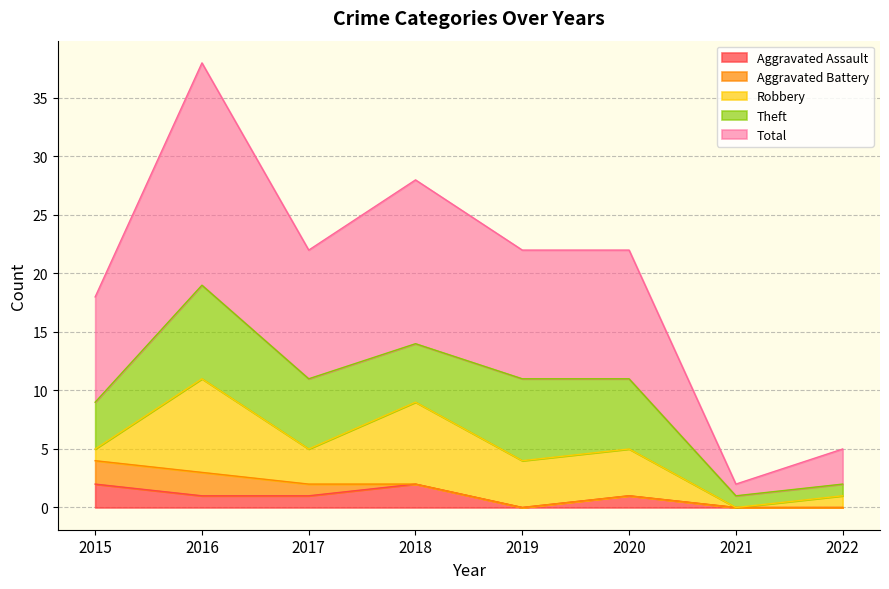

The value of Theft at 2019 is 9. True or false?

False